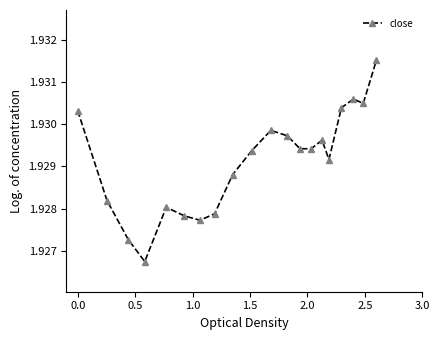

What is the sum of all values?

38.6